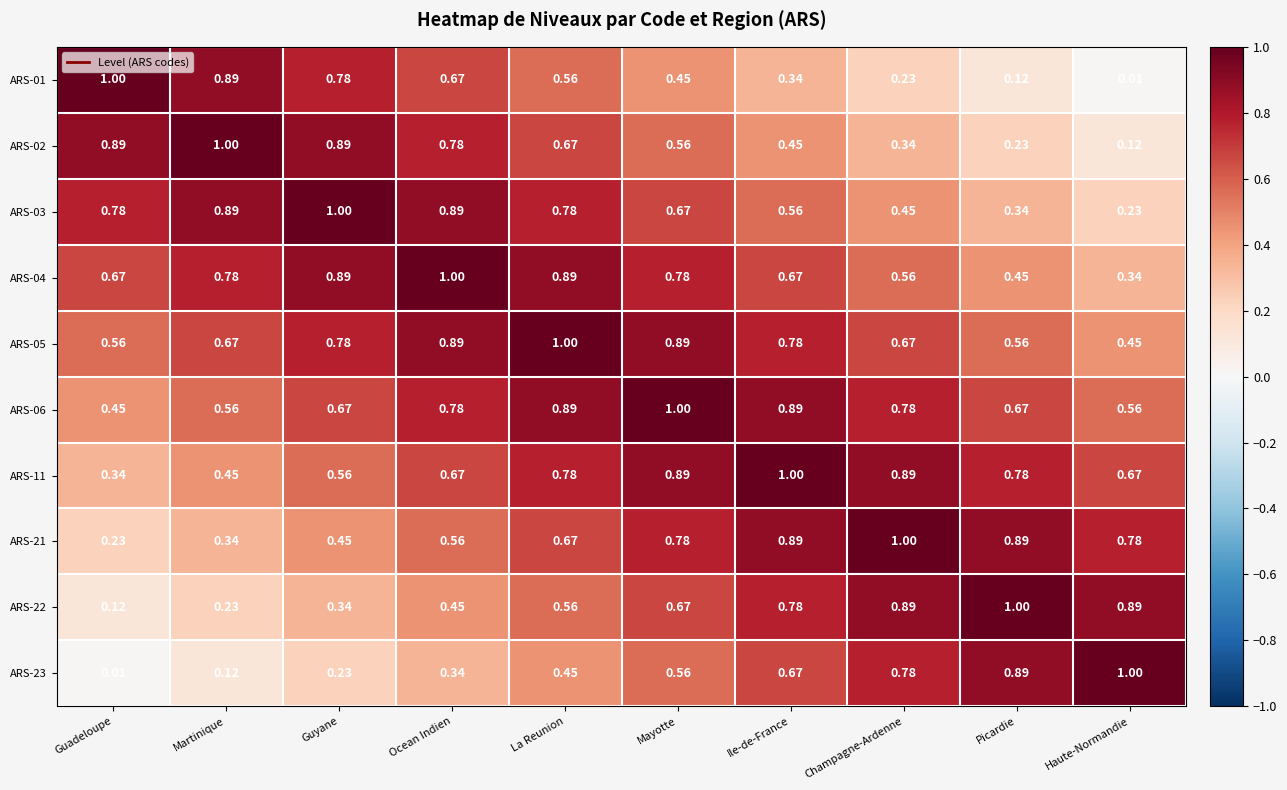

Is the value of ARS-11 at Ocean Indien greater than the value of ARS-01 at Mayotte?

Yes